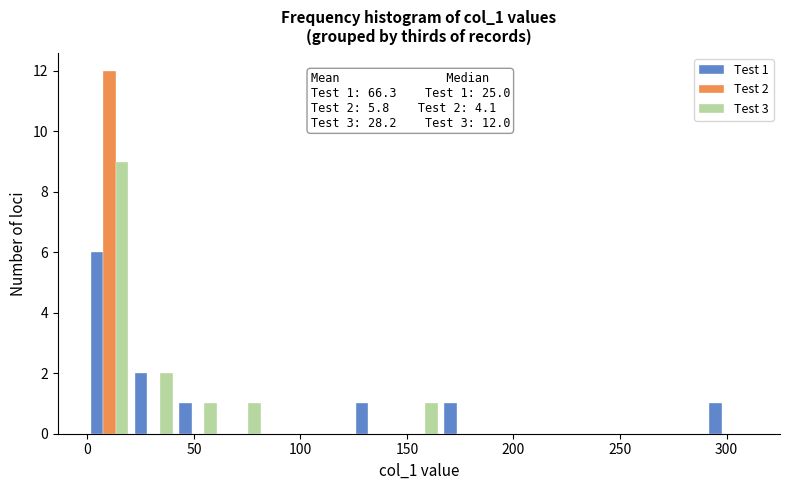

In the Test 3 series, which range on the x-axis has the tallest bar?

0 to 20